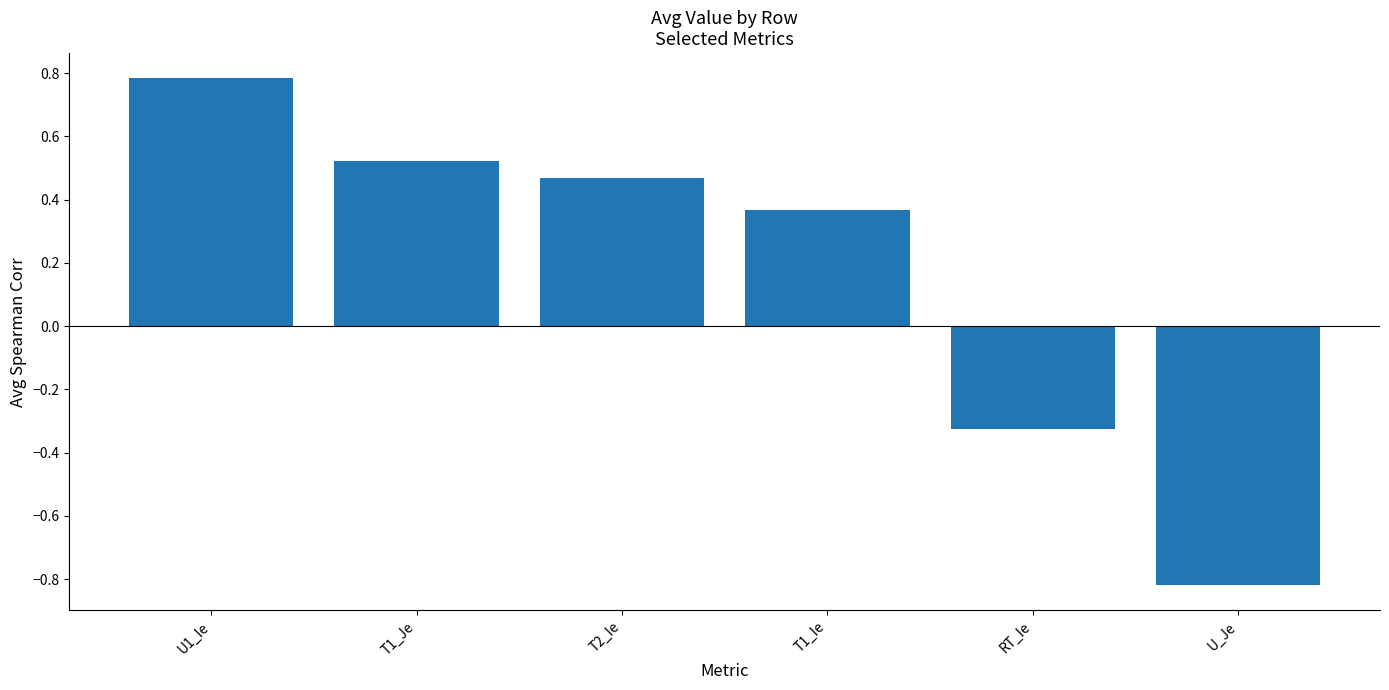

Does the chart contain stacked bars?

No